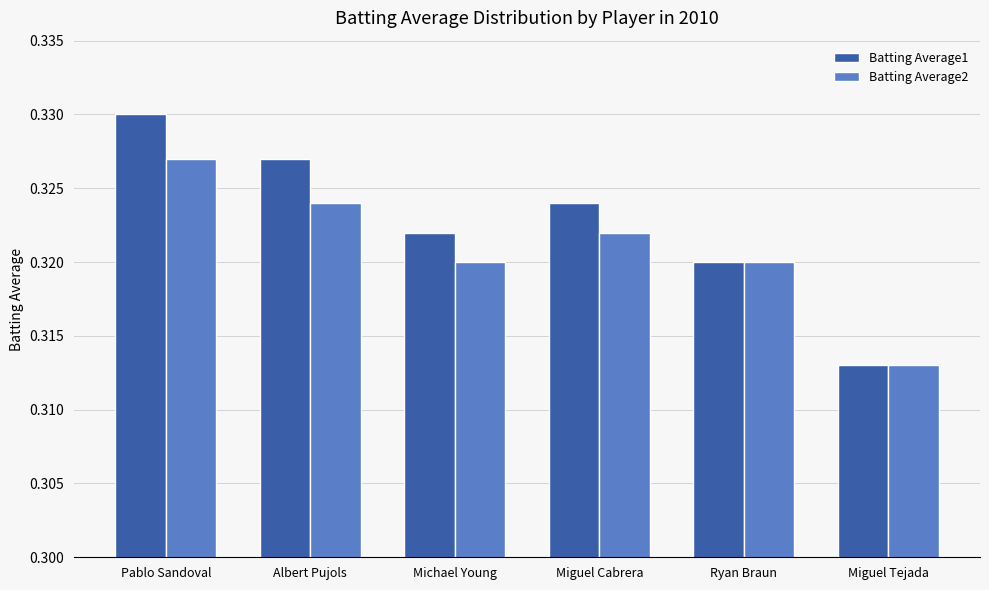

At which label is Batting Average1 closest to 0?

Miguel Tejada